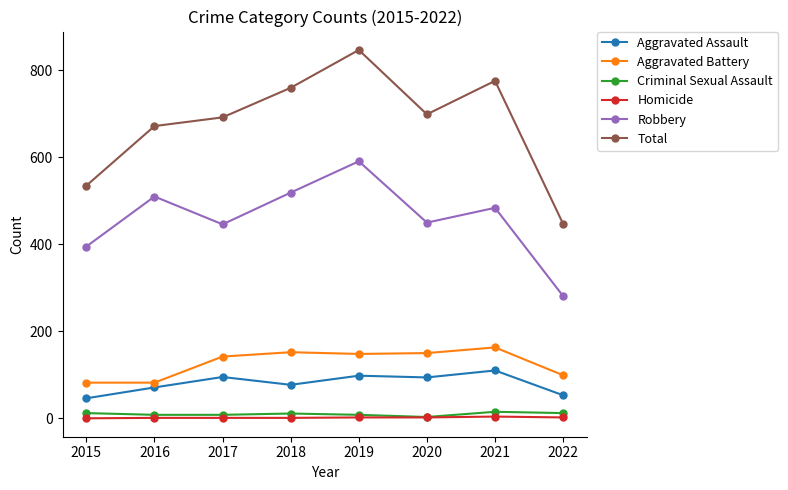

True or false: Aggravated Assault and Total cross at least once.

False